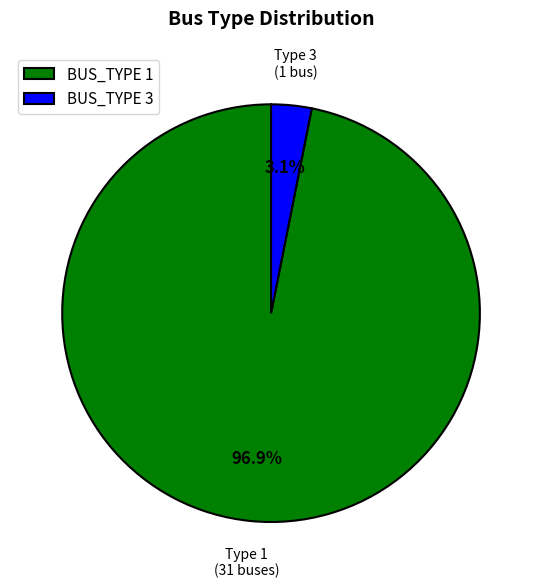

To the nearest percent, what is the average slice percentage?

50%